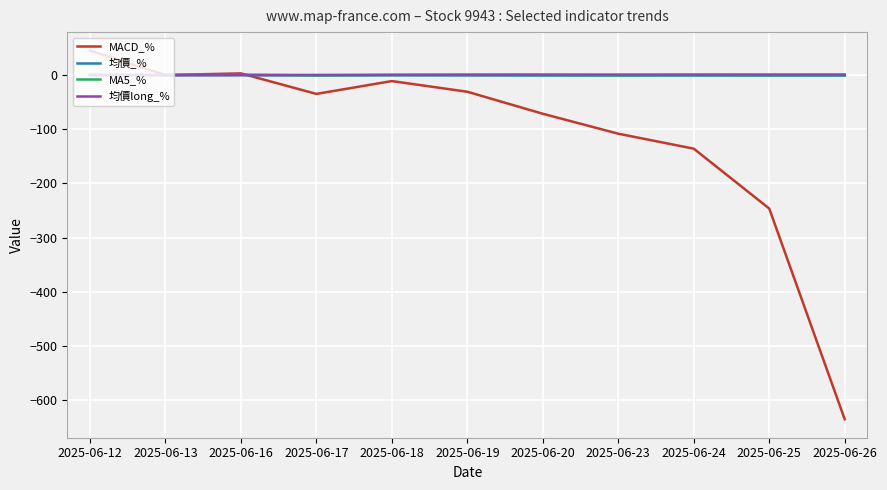

Does the chart display data point markers on the line(s)?

No